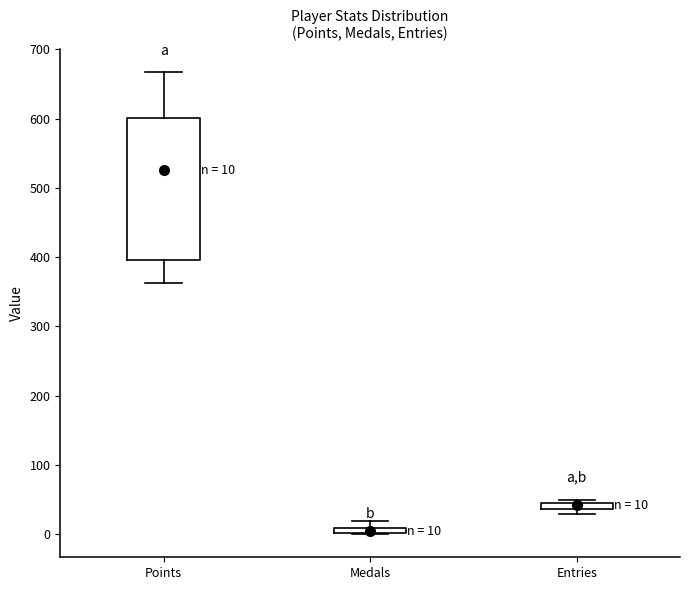

Which box's median line is the highest?

Points